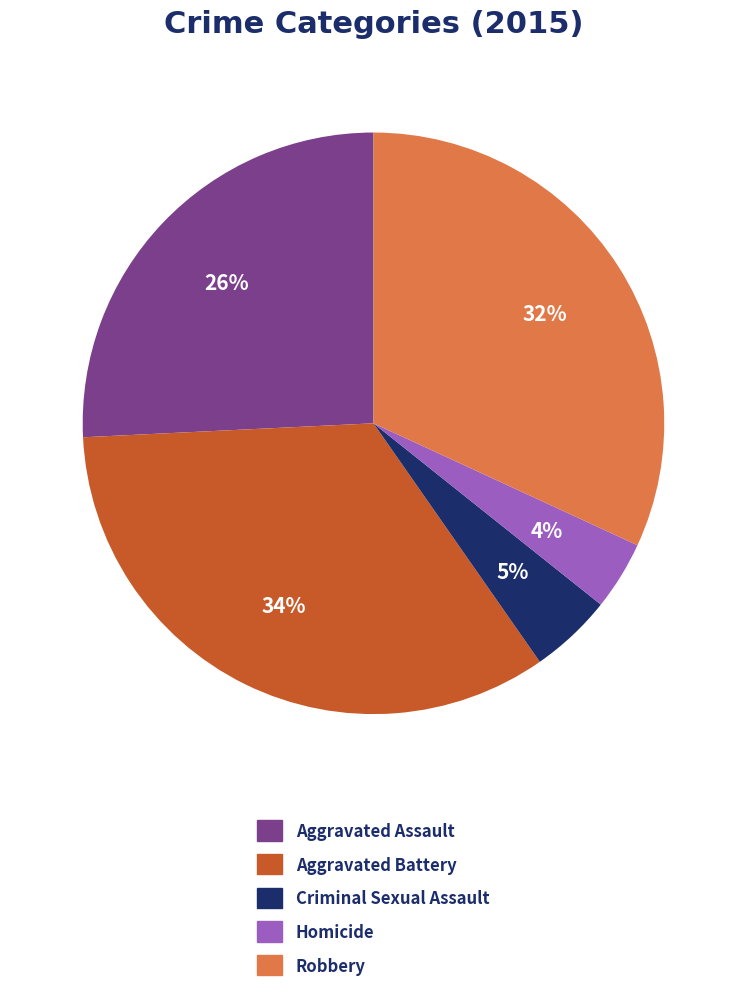

Does Criminal Sexual Assault represent more than half of the total?

No